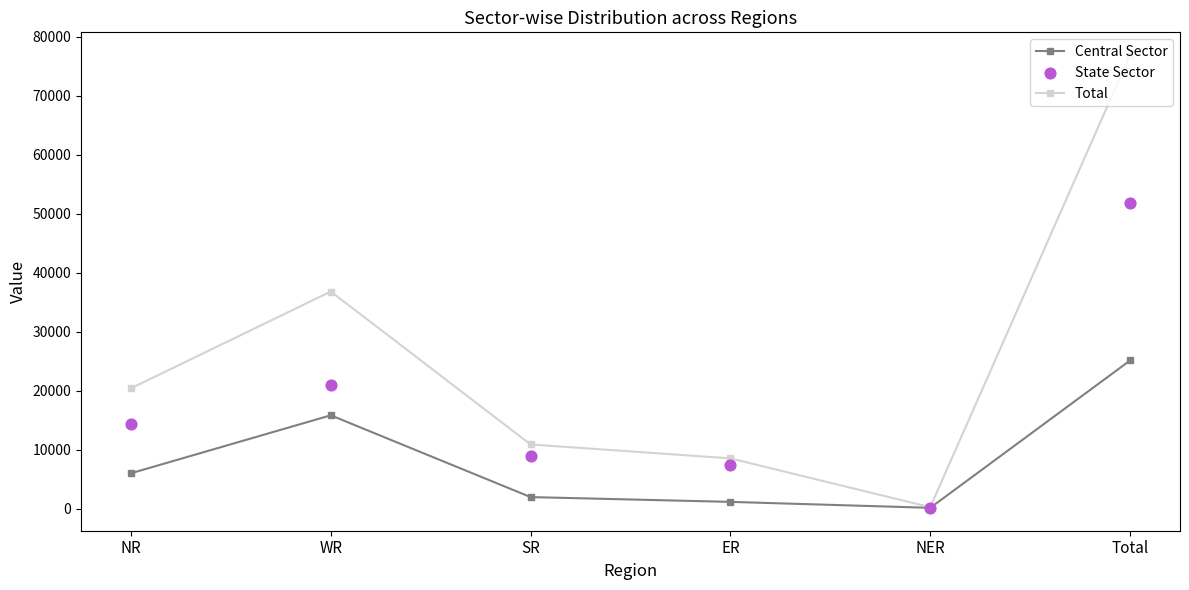

At which category is the sum across all series the highest?

Total